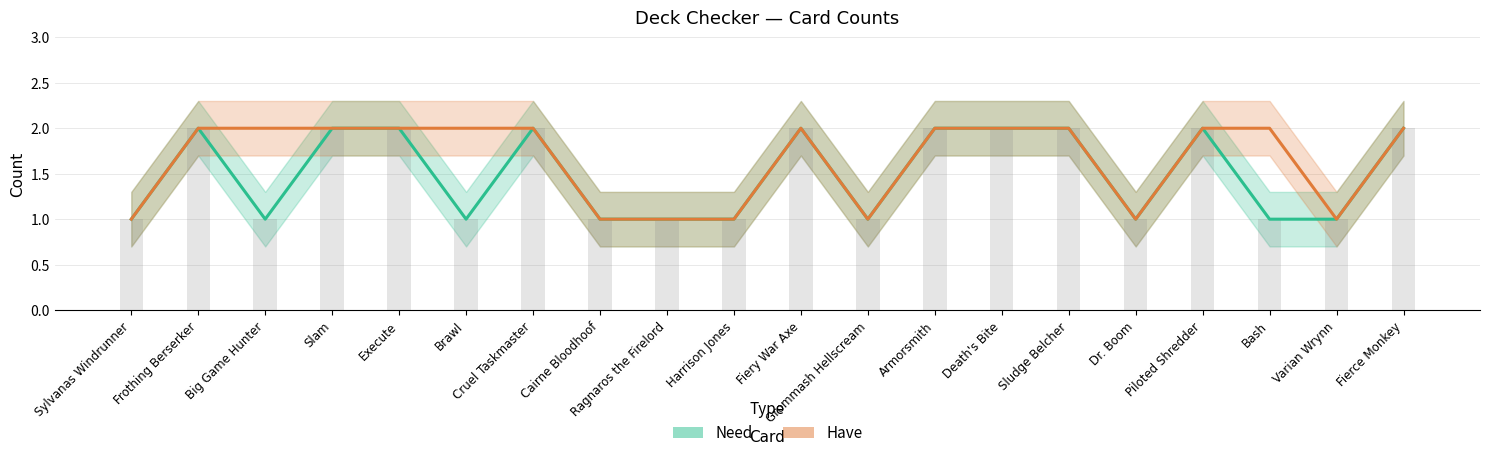

Does the chart contain stacked bars?

No